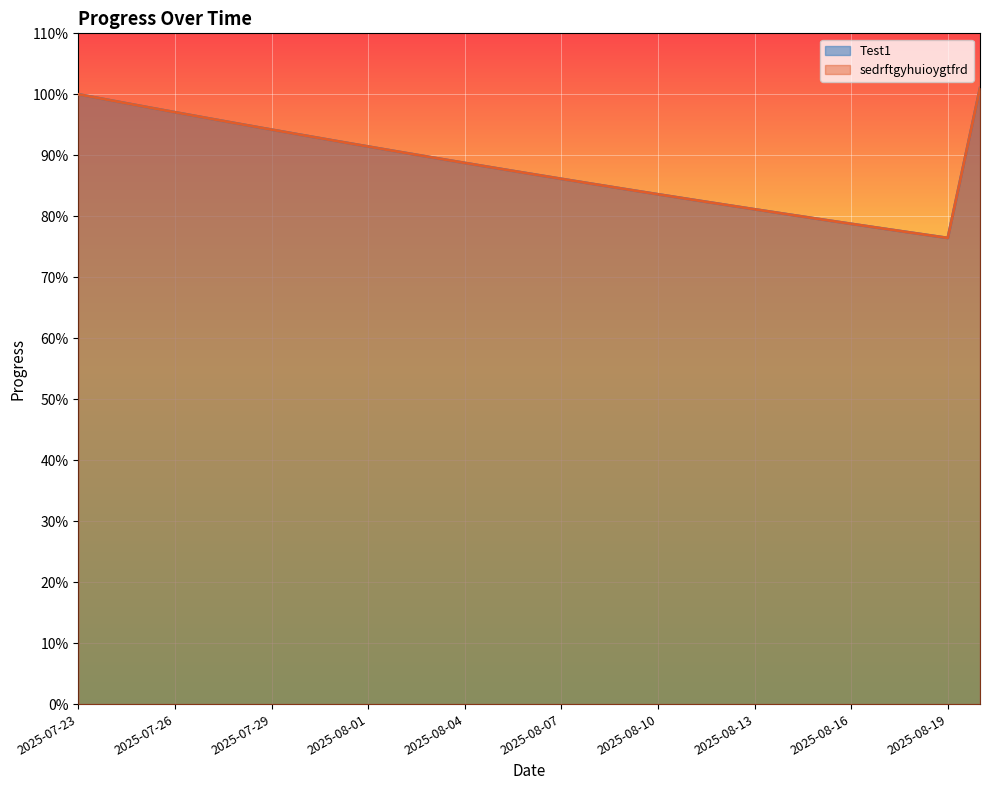

What is the label of the 15th point from the right?

2025-08-06